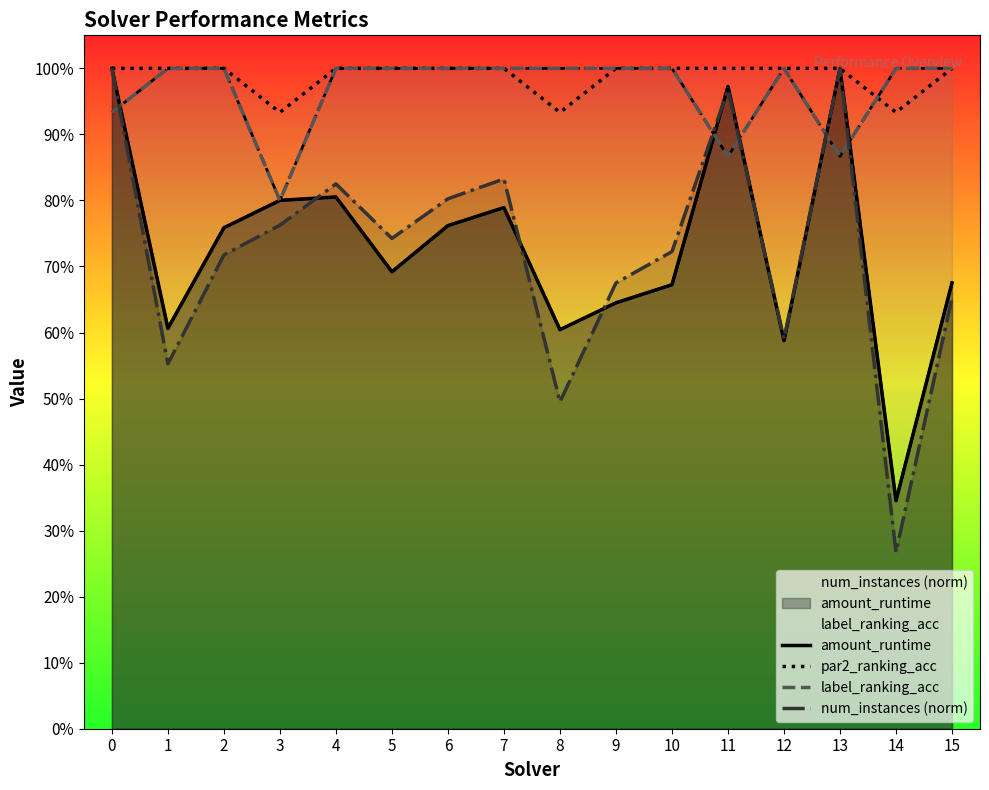

What is the difference between the second highest and minimum values in the amount_runtime series?

0.7